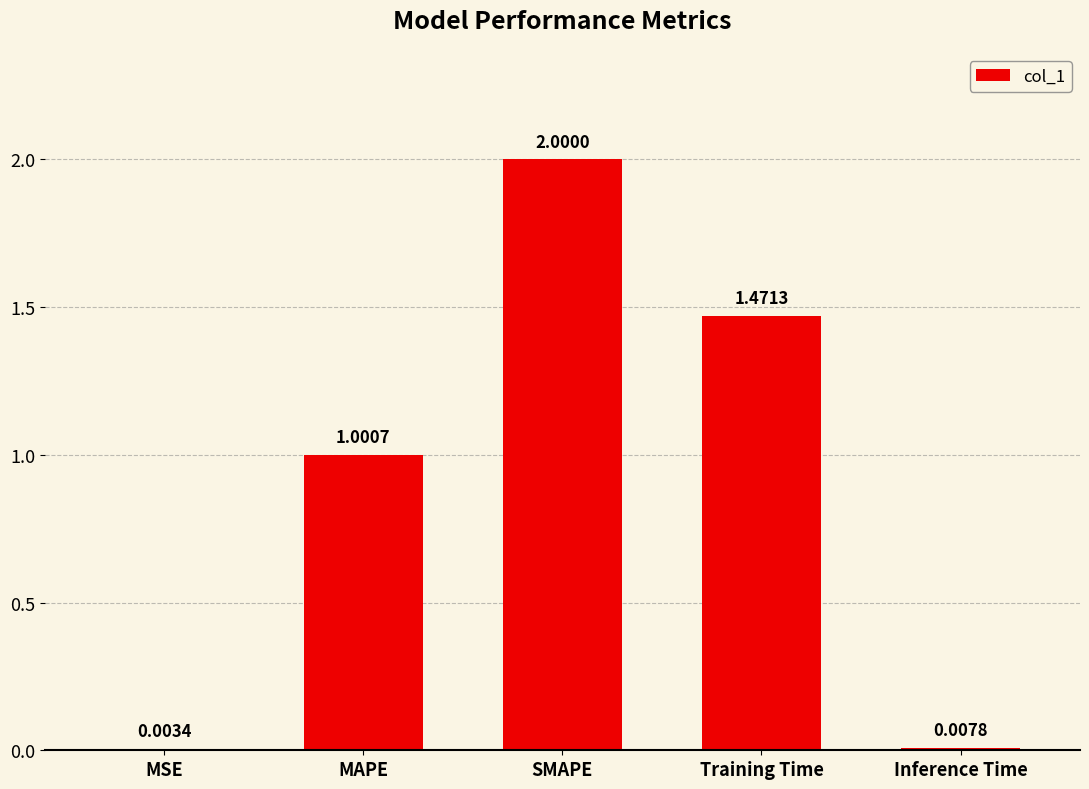

What is the sum of the values at MAPE and SMAPE?

3.0